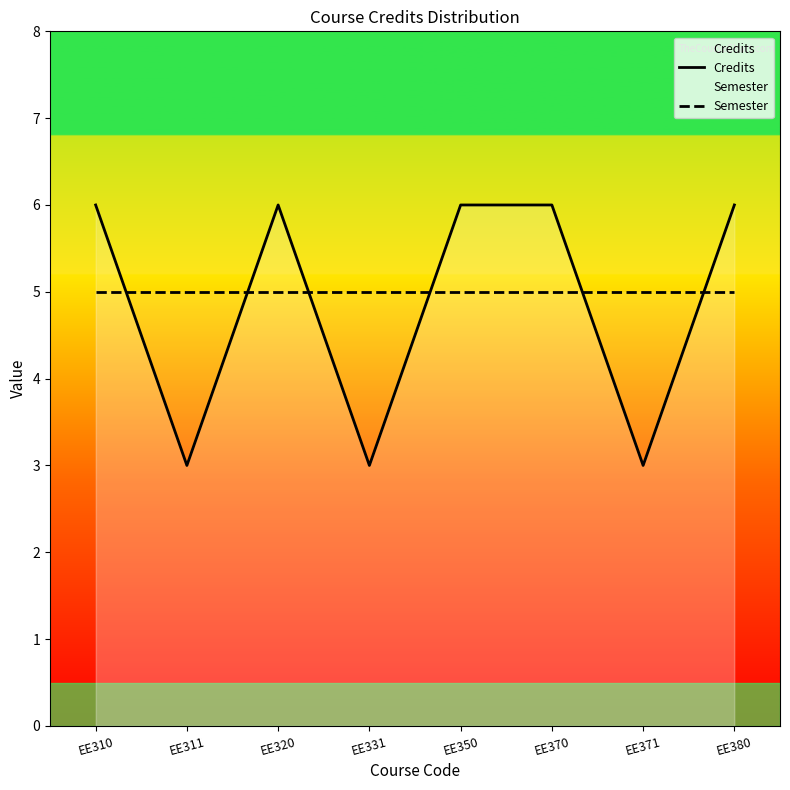

Which series has the widest spread of values?

Credits